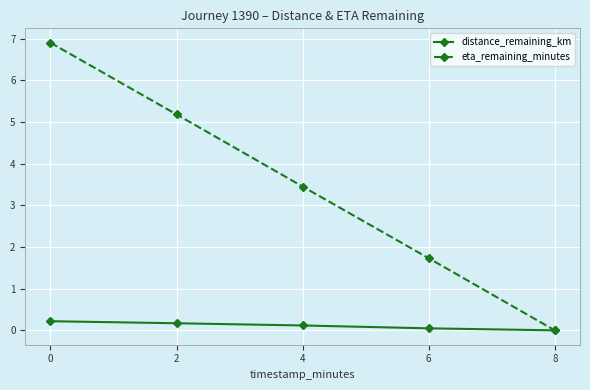

The eta_remaining_minutes series shows 9.2 at 0. True or false?

False